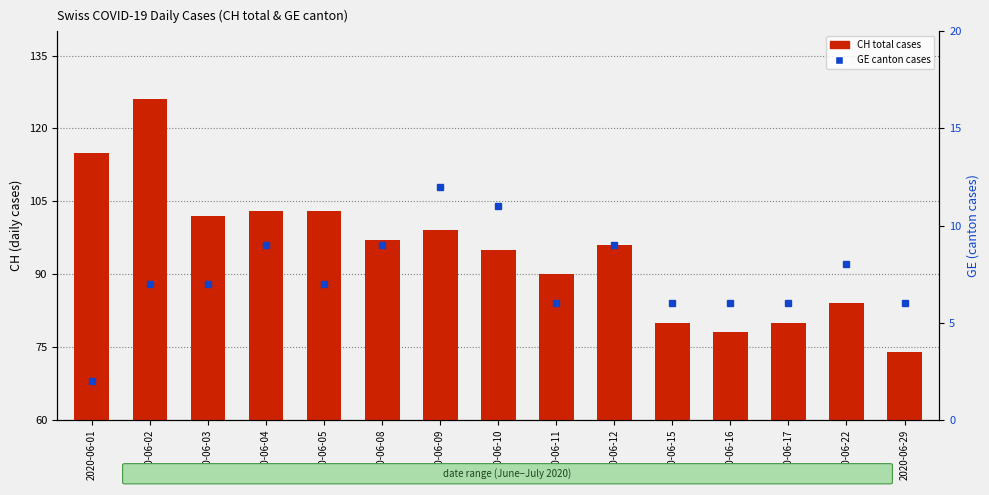

Rank the series by their maximum value, from lowest to highest.

GE canton cases, CH total cases